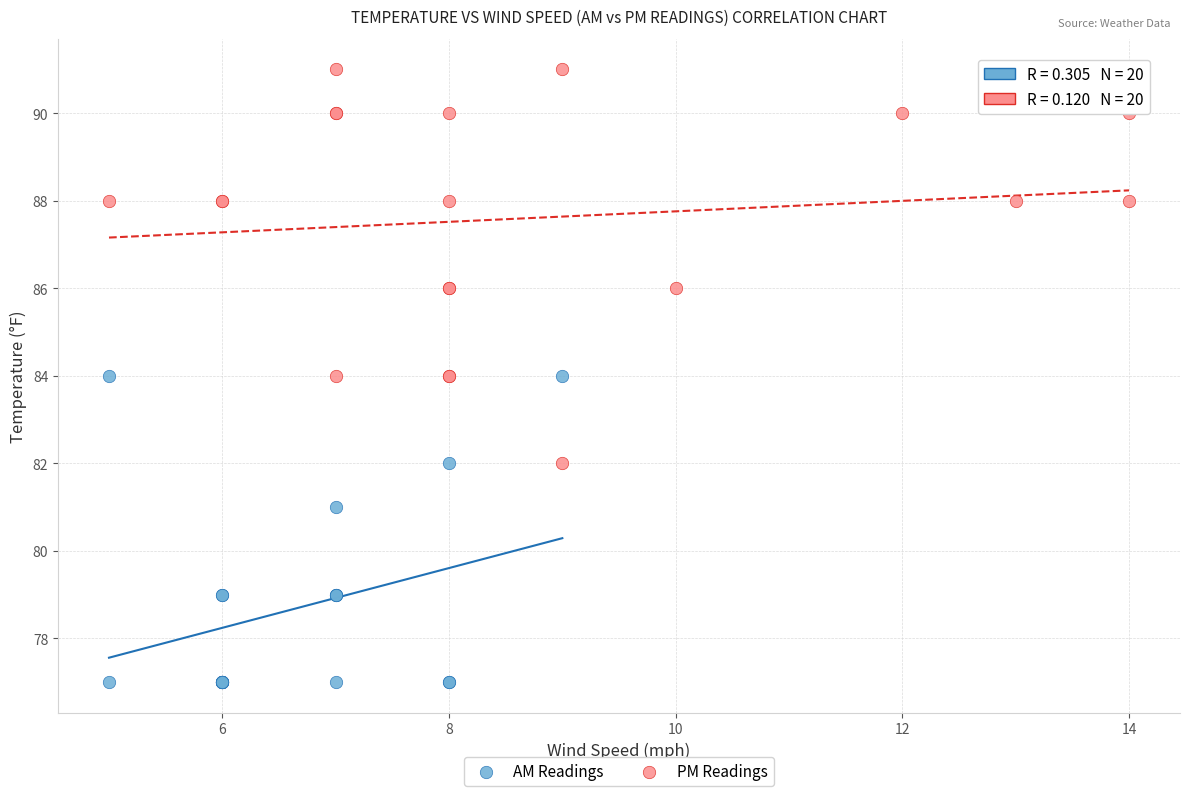

Which series has the widest spread of Y values?

PM Readings